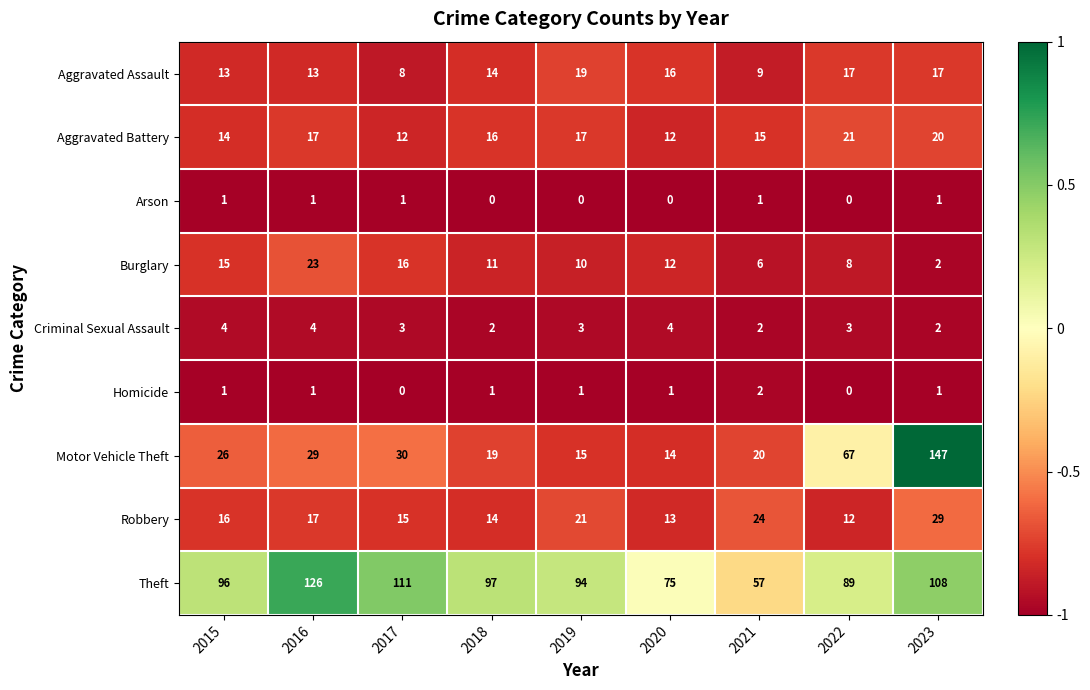

What is the difference between the maximum and minimum values in the Theft series?

69